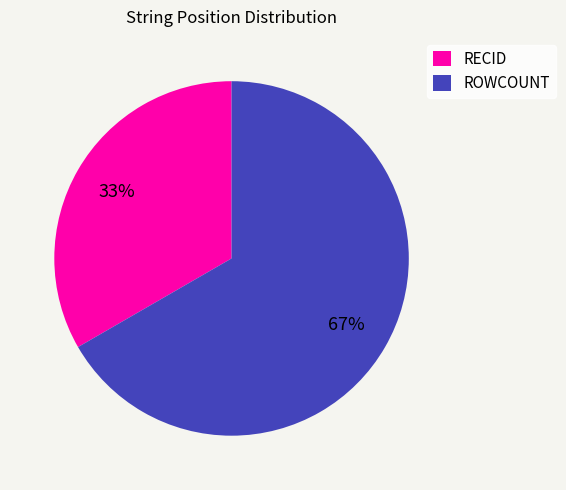

Which has a higher value, RECID or ROWCOUNT?

ROWCOUNT